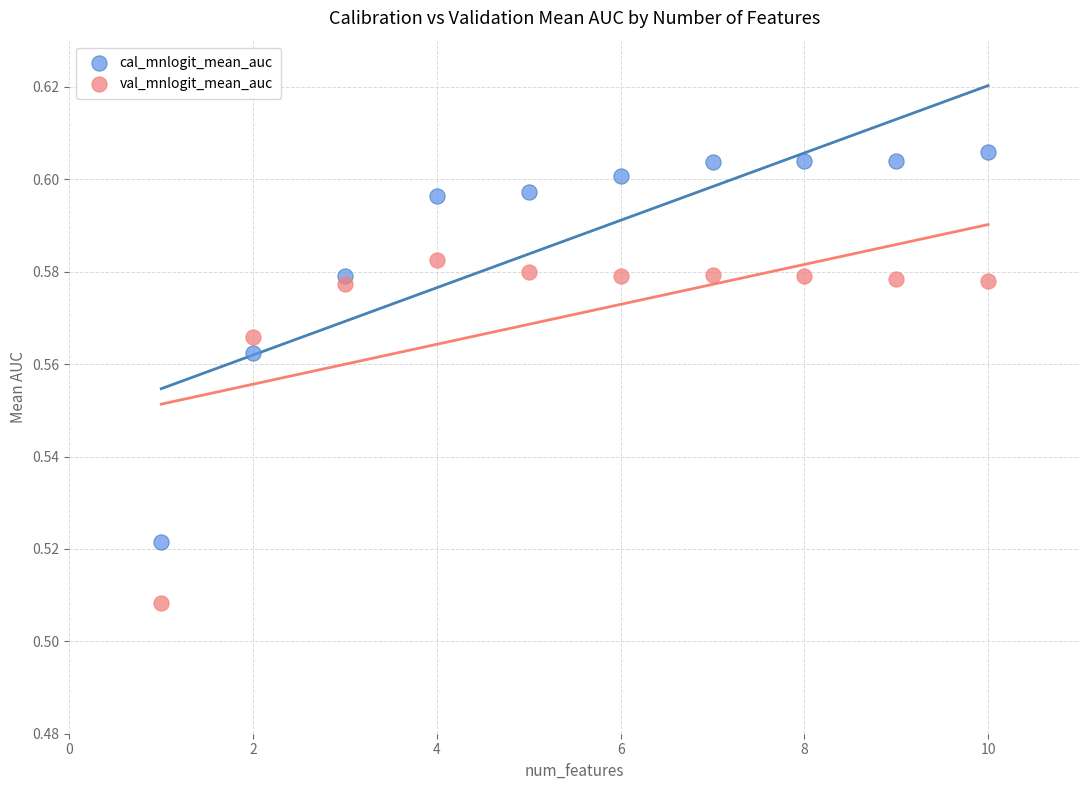

Which series contains the highest Y value?

cal_mnlogit_mean_auc